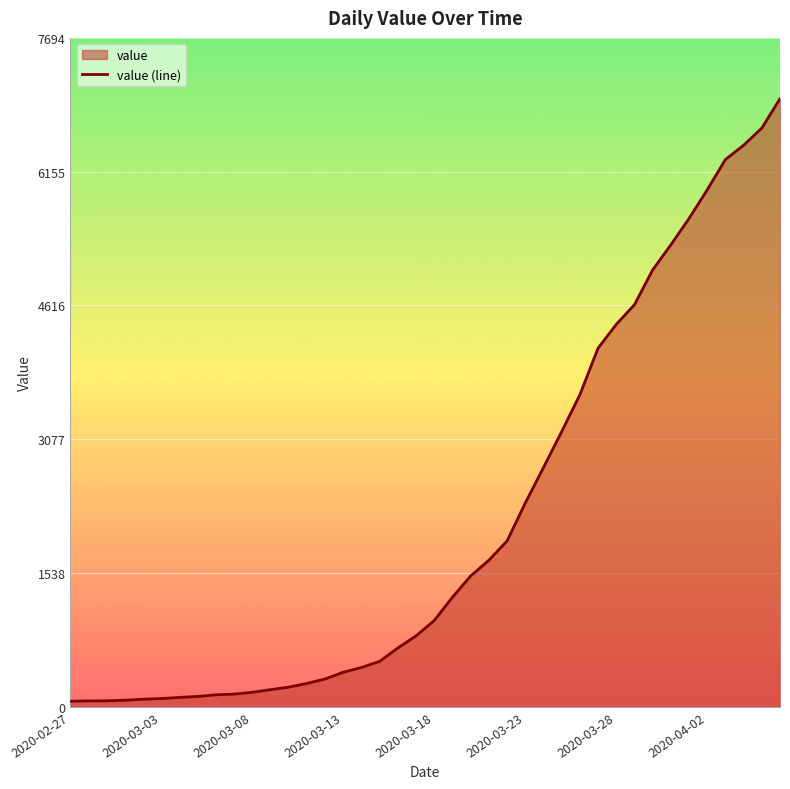

Does the chart display data point markers on the line(s)?

No